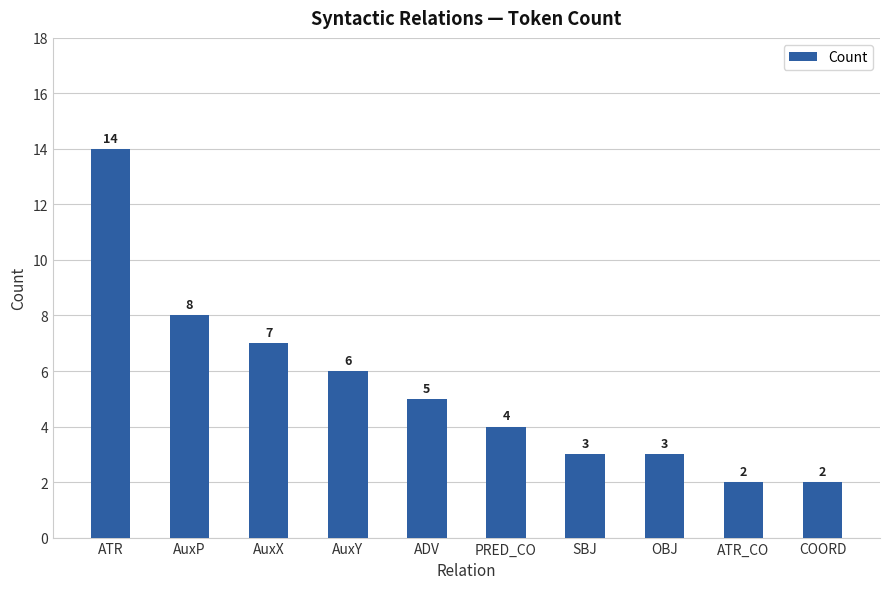

What is the value of the 5th bar from the left?

5